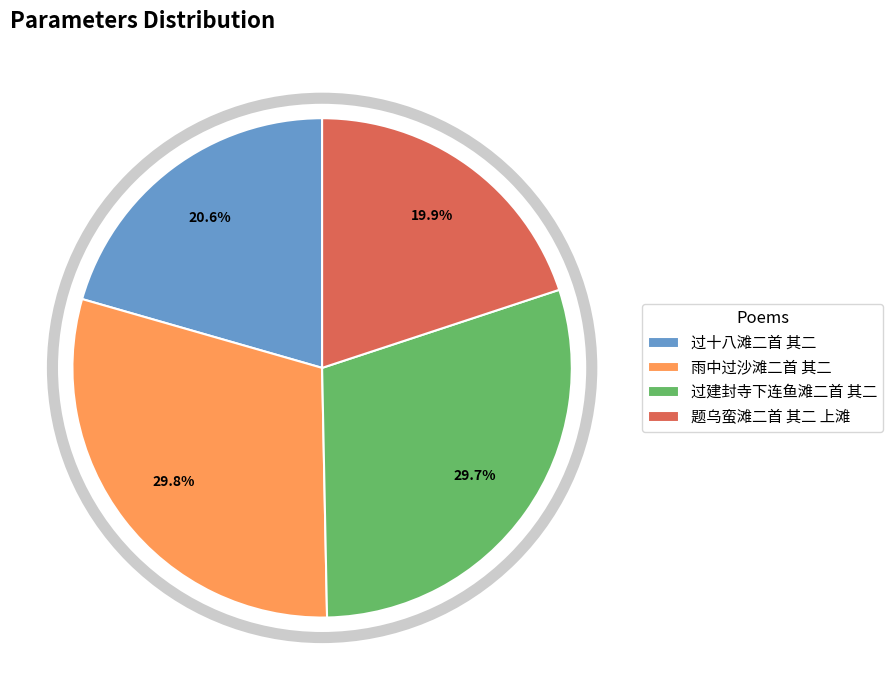

Does 过建封寺下连鱼滩二首 其二 account for over 50% of the chart?

No